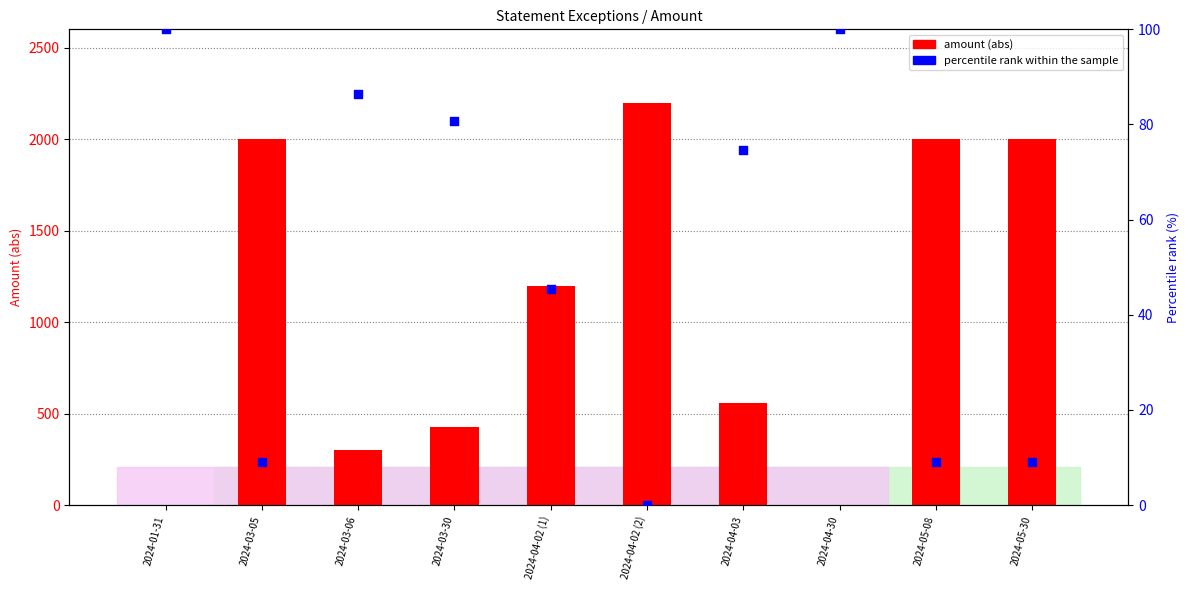

Which series has the largest total across all categories?

amount (abs)